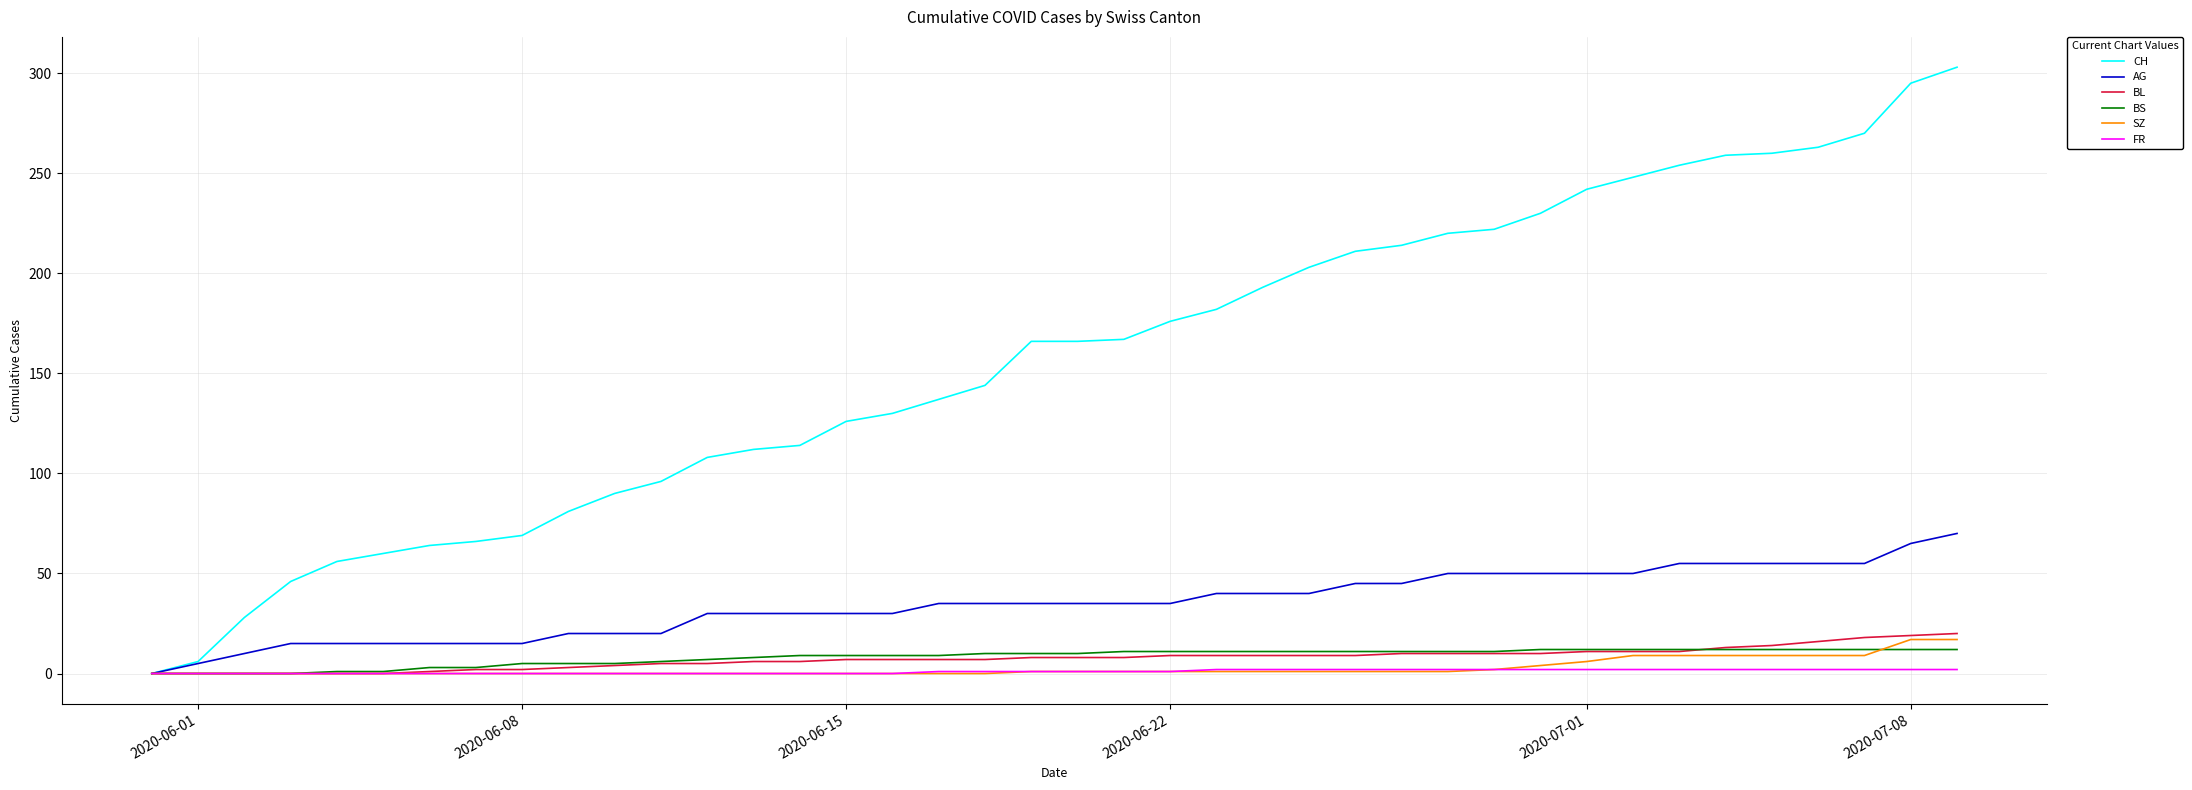

Which series has the largest range (max minus min)?

CH